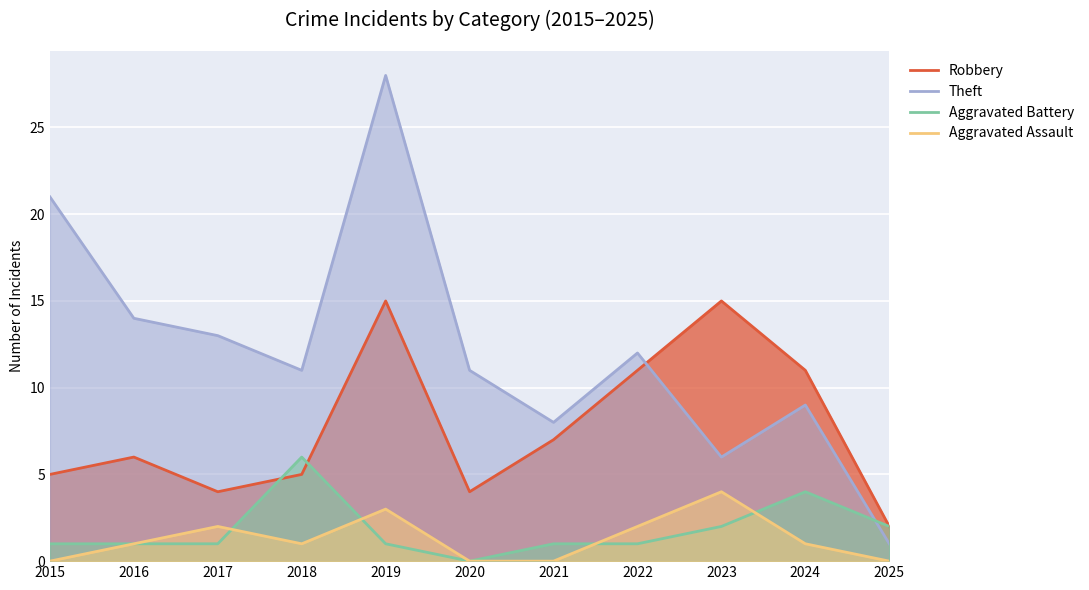

Reading right to left, transcribe all the data shown in this chart.

Robbery: 2025=2	2024=11	2023=15	2022=11	2021=7	2020=4	2019=15	2018=5	2017=4	2016=6	2015=5
Theft: 2025=1	2024=9	2023=6	2022=12	2021=8	2020=11	2019=28	2018=11	2017=13	2016=14	2015=21
Aggravated Battery: 2025=2	2024=4	2023=2	2022=1	2021=1	2020=0	2019=1	2018=6	2017=1	2016=1	2015=1
Aggravated Assault: 2025=0	2024=1	2023=4	2022=2	2021=0	2020=0	2019=3	2018=1	2017=2	2016=1	2015=0